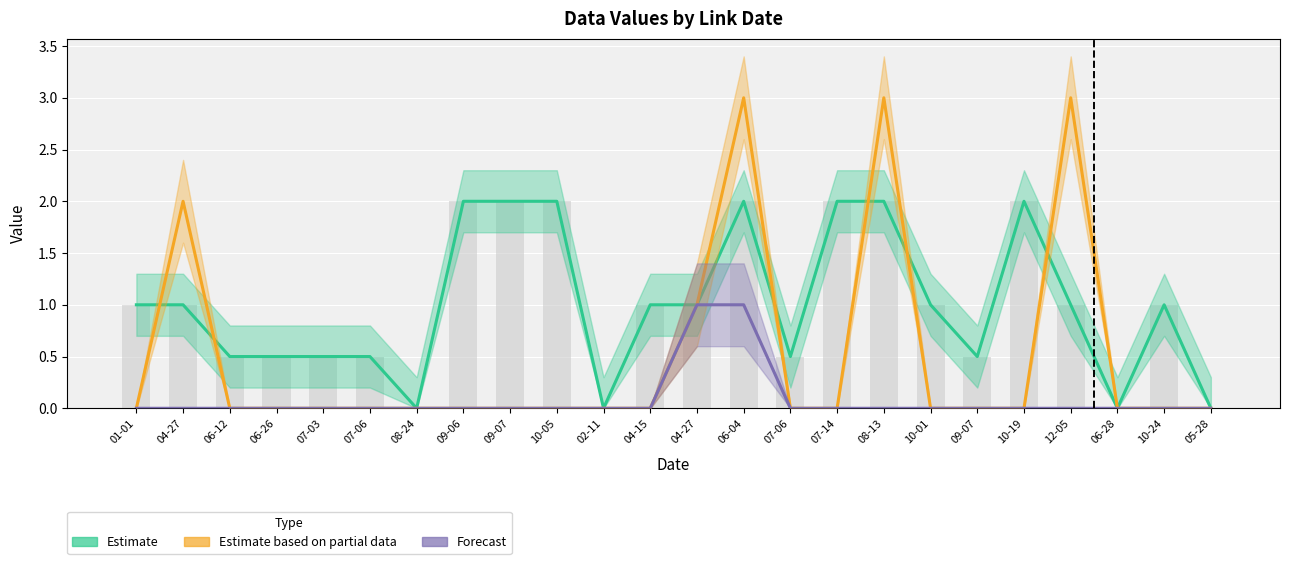

What is the difference between the Estimate values at 07-14 and 02-11?

2.0